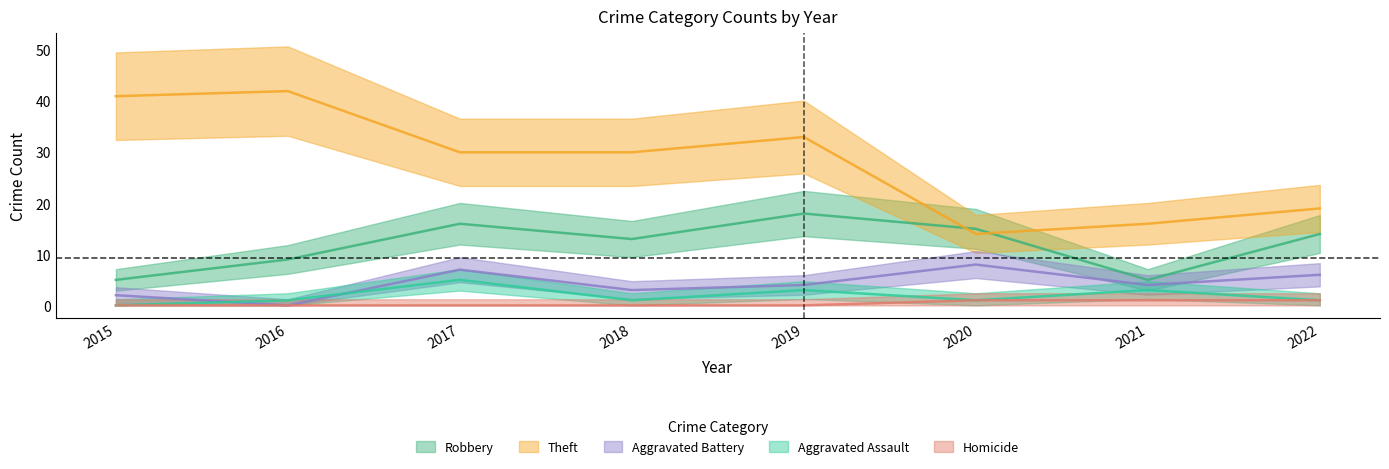

What is the value of the Aggravated Assault point at the 6th from the left?

1